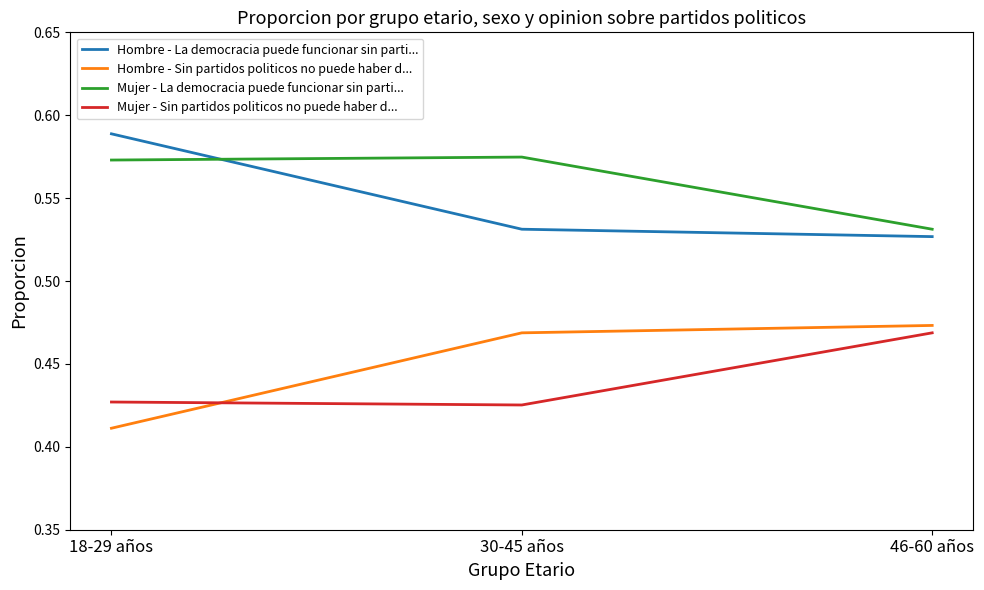

The Mujer - La democracia puede funcionar sin parti... series shows 0.3 at 46-60 años. True or false?

False